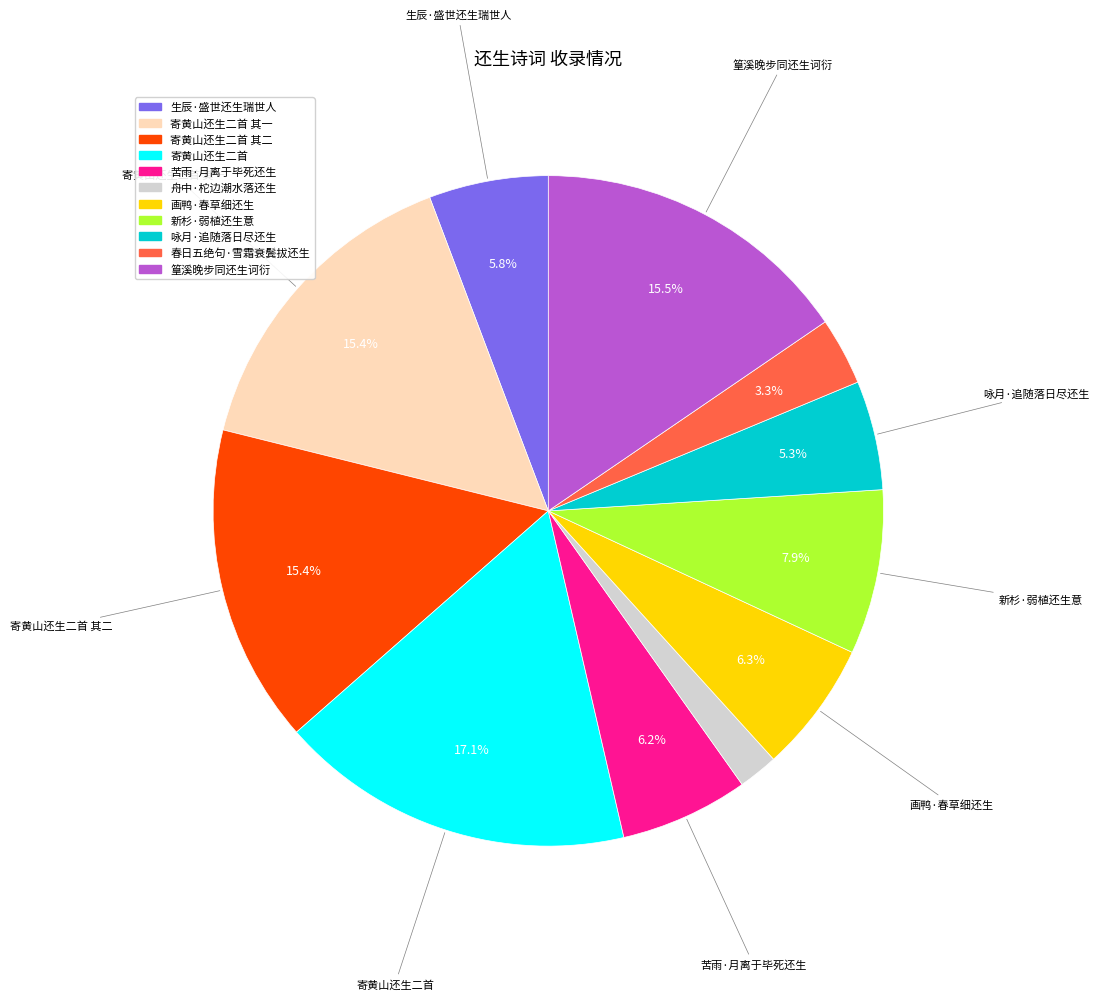

Is there any slice that represents more than half of the pie?

No